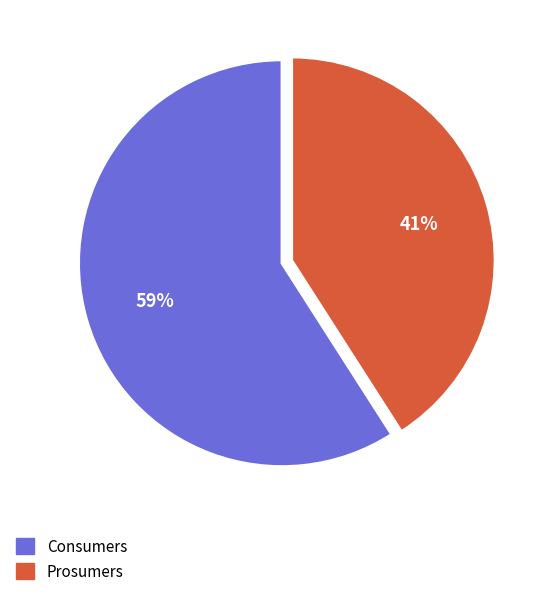

To the nearest percent, what percentage of the pie is Prosumers?

41%